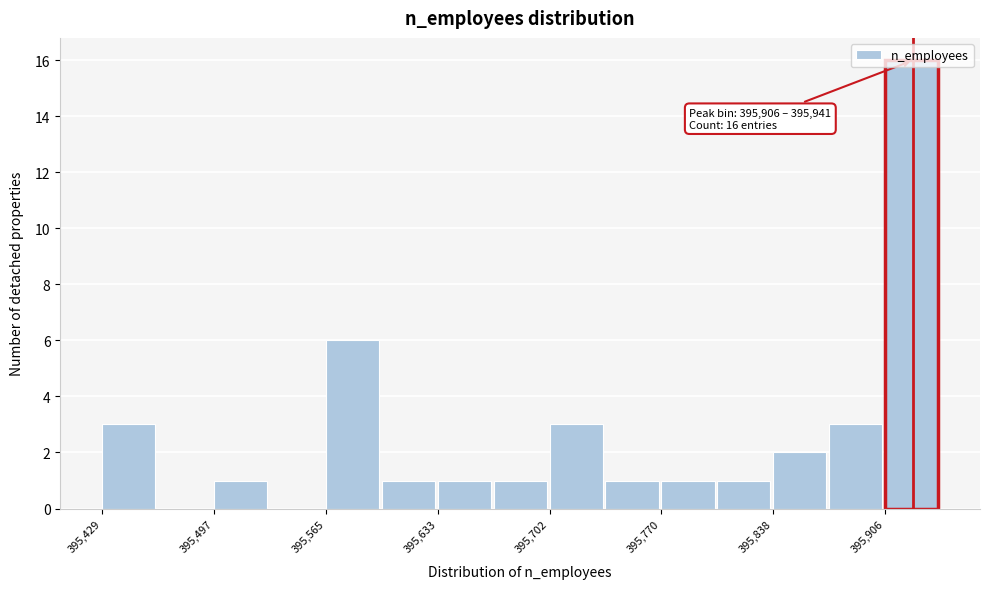

Read against the x-axis, roughly where is the centre of the tallest bar?

395920